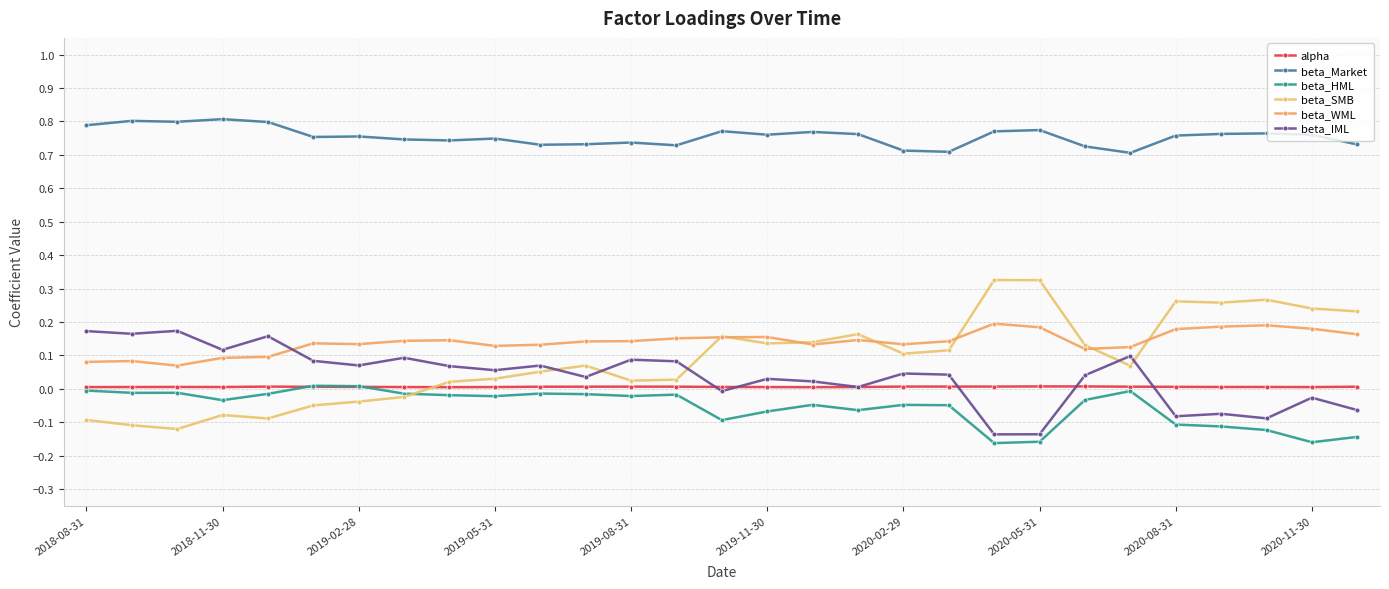

Rank the series by their maximum value, from highest to lowest.

beta_Market, beta_SMB, beta_WML, beta_IML, beta_HML, alpha